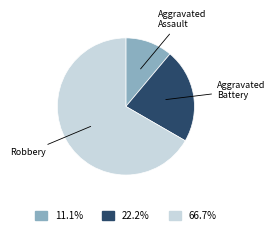

Does any single category account for the majority?

Yes